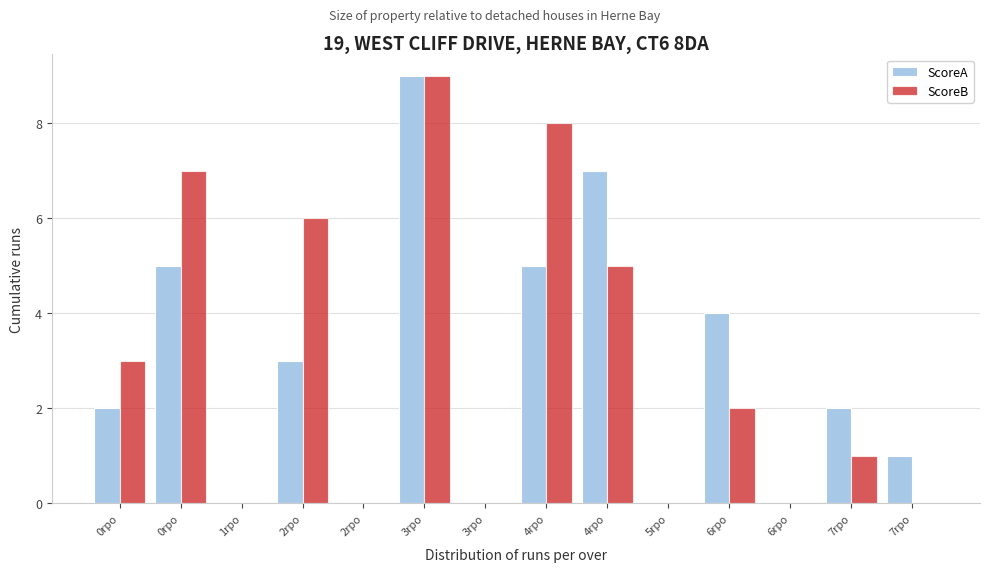

What are all the series names shown in the legend?

ScoreA, ScoreB